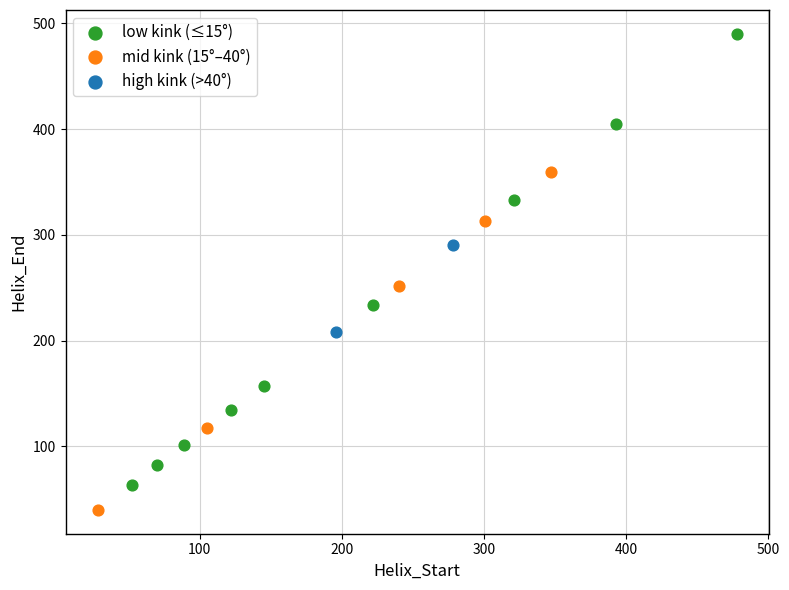

Which series has the largest Y range (max minus min)?

low kink (≤15°)